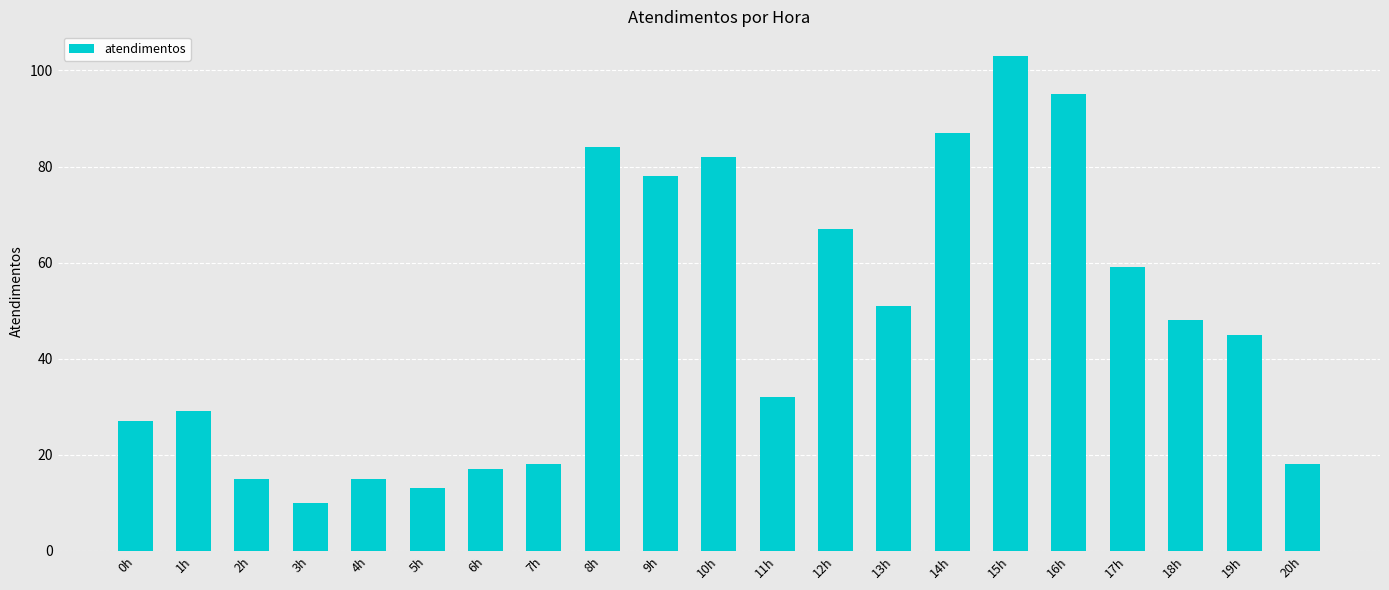

Read the value at 3h, to the nearest 10.

10